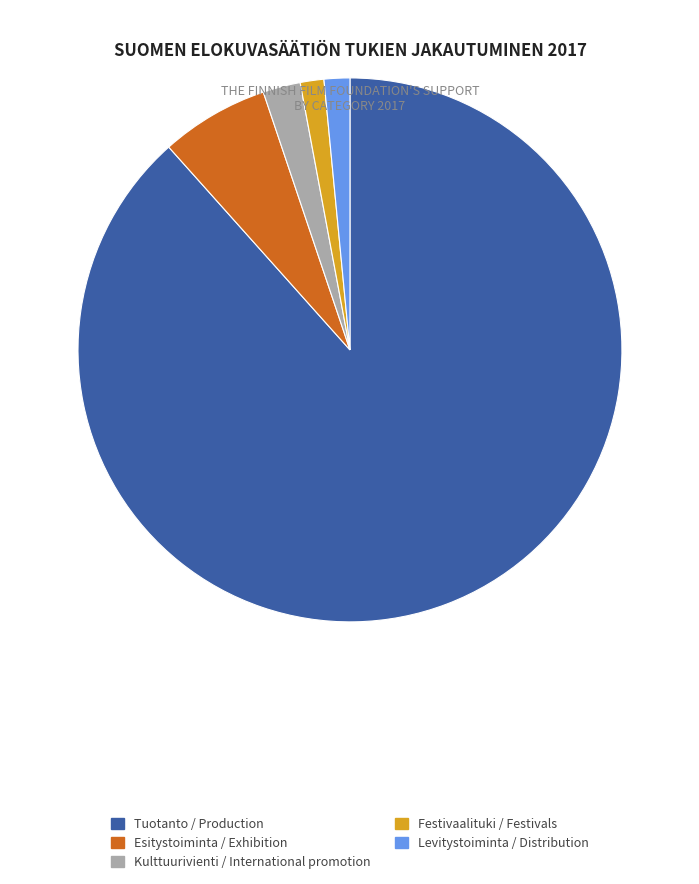

Is it true that Tuotanto / Production is 88% of the pie?

True